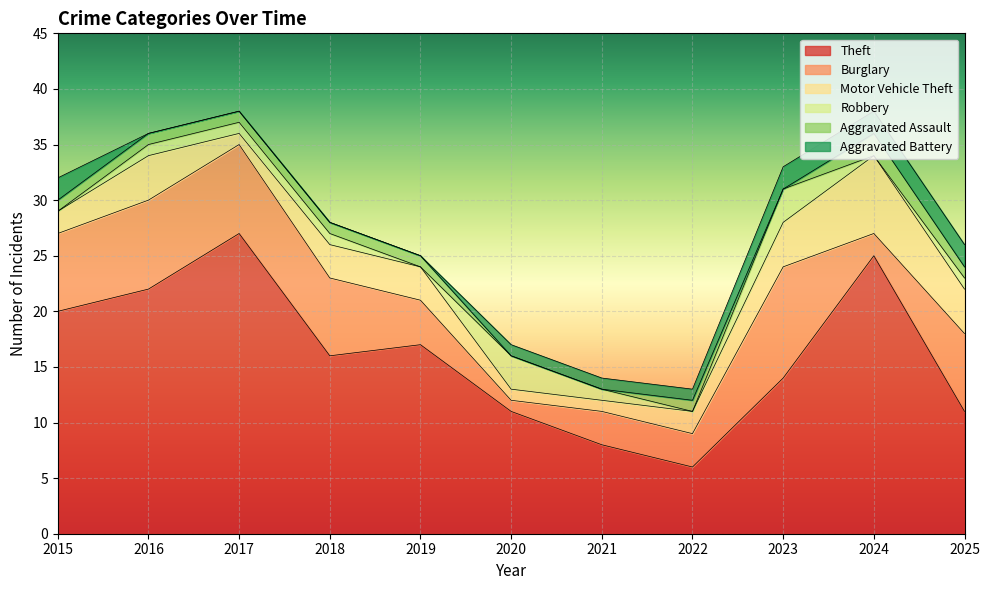

What are all the series names shown in the legend?

Theft, Burglary, Motor Vehicle Theft, Robbery, Aggravated Assault, Aggravated Battery